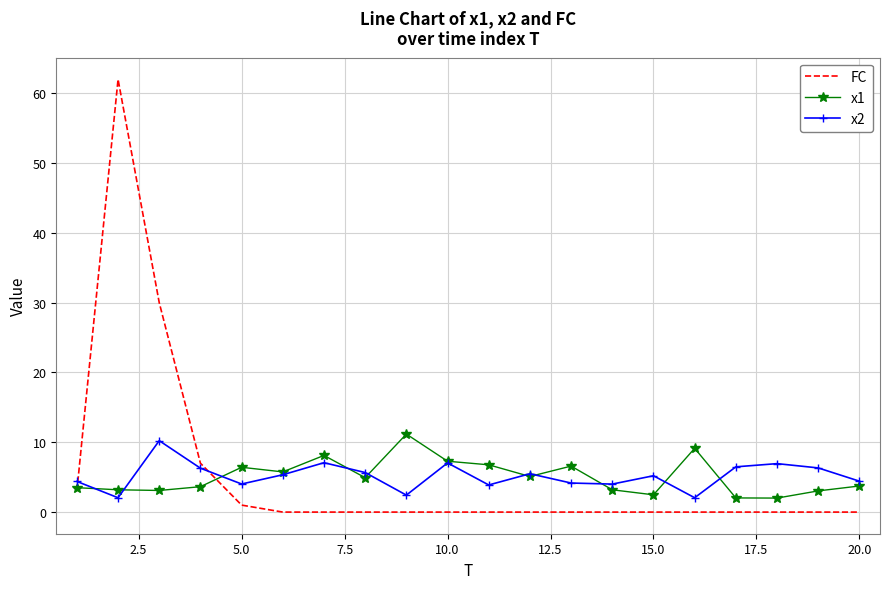

What is the highest value of the FC series?

62.0